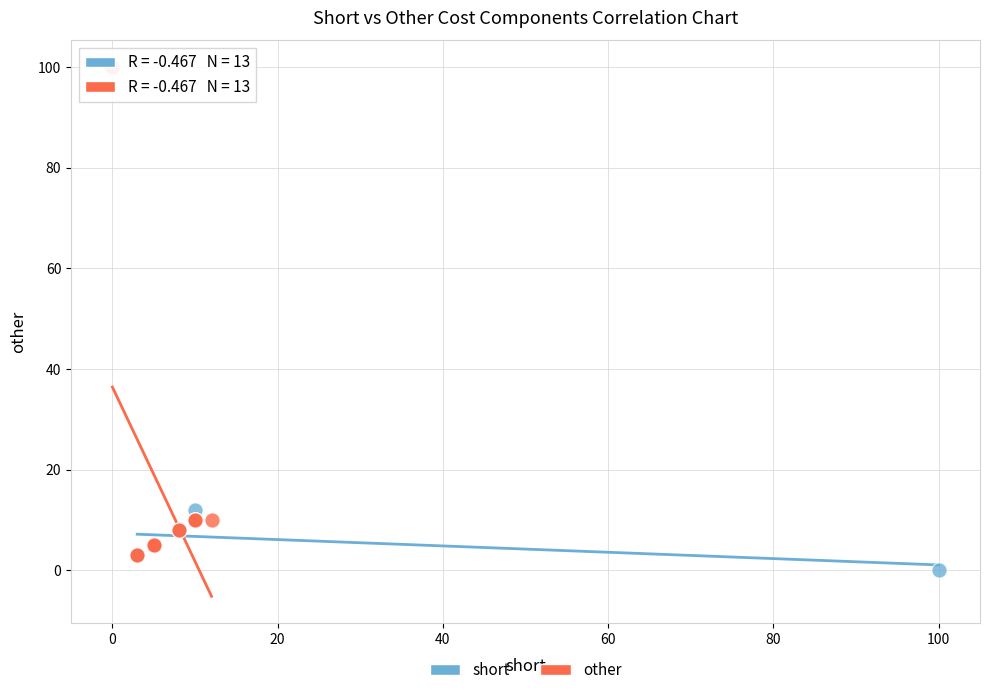

Which series has the widest spread of Y values?

other